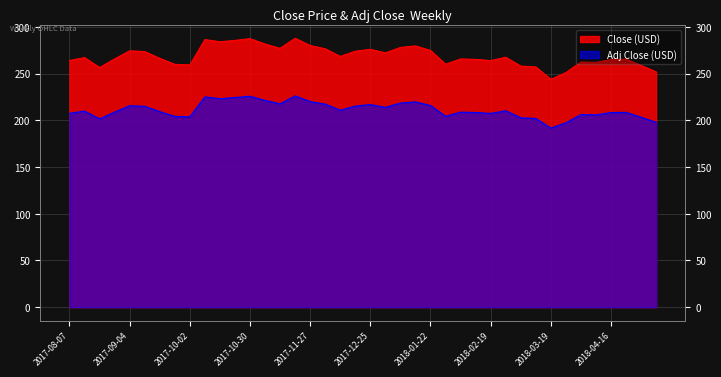

List the labels in order of Adj Close value, smallest first.

2018-03-19, 2018-03-26, 2018-05-07, 2017-08-21, 2018-03-12, 2018-03-05, 2018-04-30, 2017-10-02, 2017-09-25, 2018-01-29, 2018-04-09, 2018-04-02, 2018-02-19, 2017-08-07, 2018-04-16, 2018-02-12, 2018-04-23, 2018-02-05, 2017-08-28, 2017-09-18, 2017-08-14, 2018-02-26, 2017-12-11, 2018-01-01, 2017-09-11, 2017-12-18, 2017-09-04, 2018-01-22, 2017-12-25, 2017-12-04, 2017-11-13, 2018-01-08, 2018-01-15, 2017-11-27, 2017-11-06, 2017-10-16, 2017-10-23, 2017-10-09, 2017-10-30, 2017-11-20